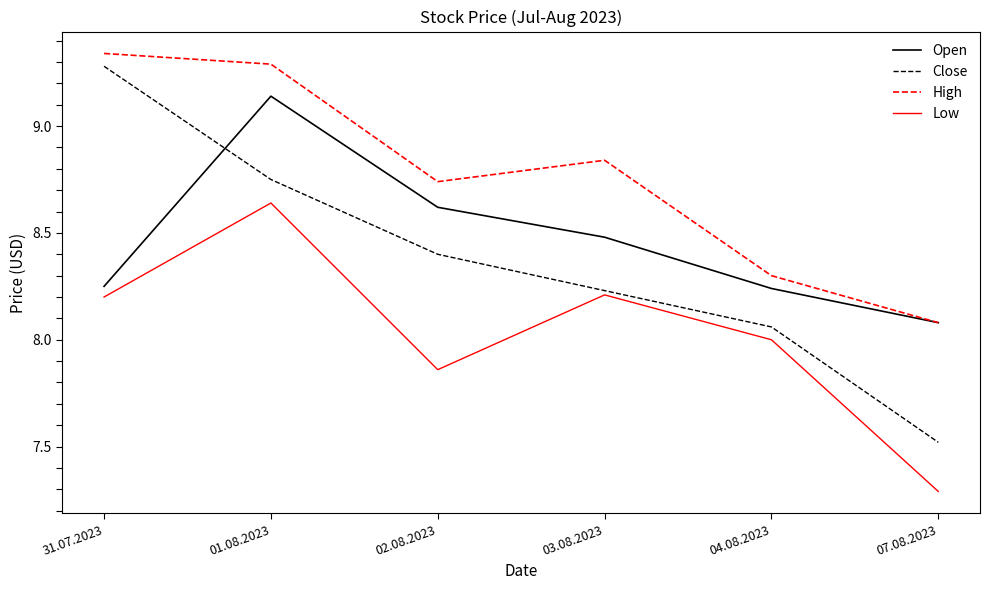

Does the chart have visible grid lines?

No